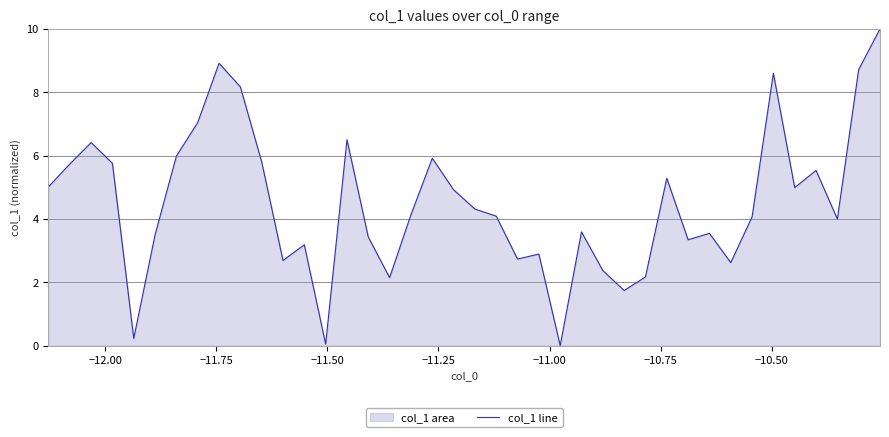

Does the chart have visible grid lines?

Yes